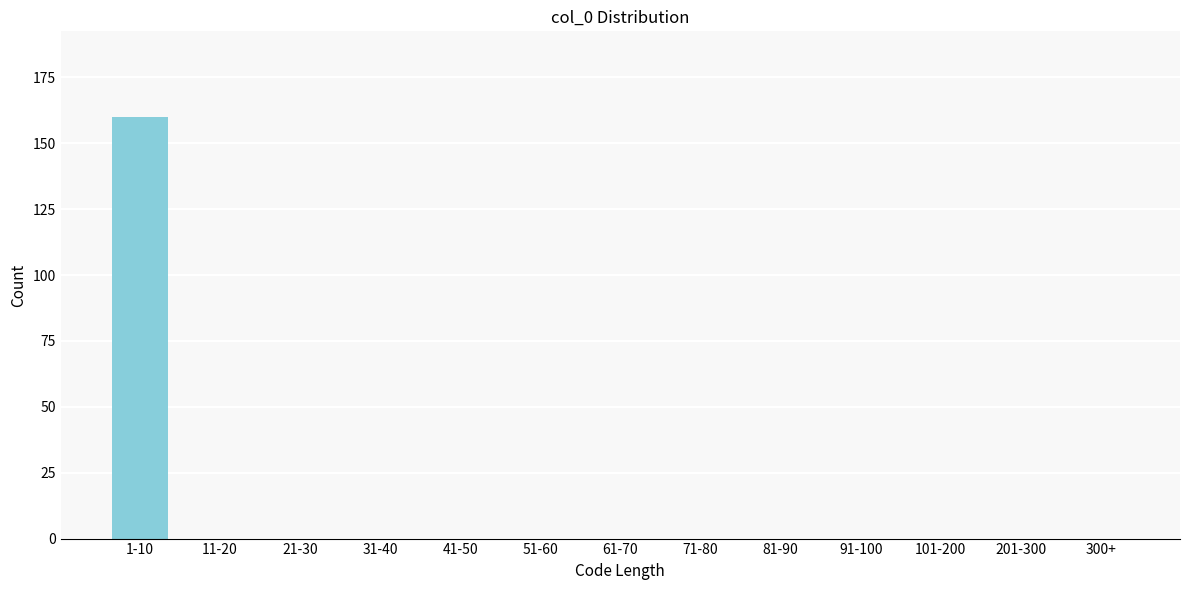

Reading right to left, transcribe all the data shown in this chart.

300+=0	201-300=0	101-200=0	91-100=0	81-90=0	71-80=0	61-70=0	51-60=0	41-50=0	31-40=0	21-30=0	11-20=0	1-10=160